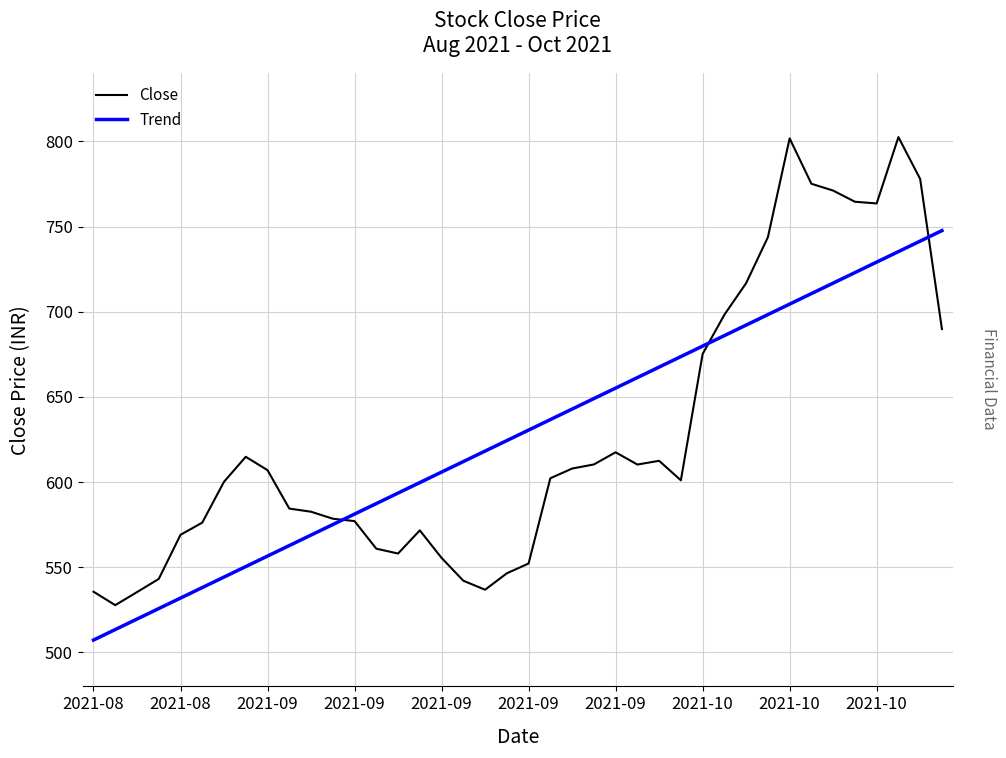

What is the greatest value displayed?

802.5